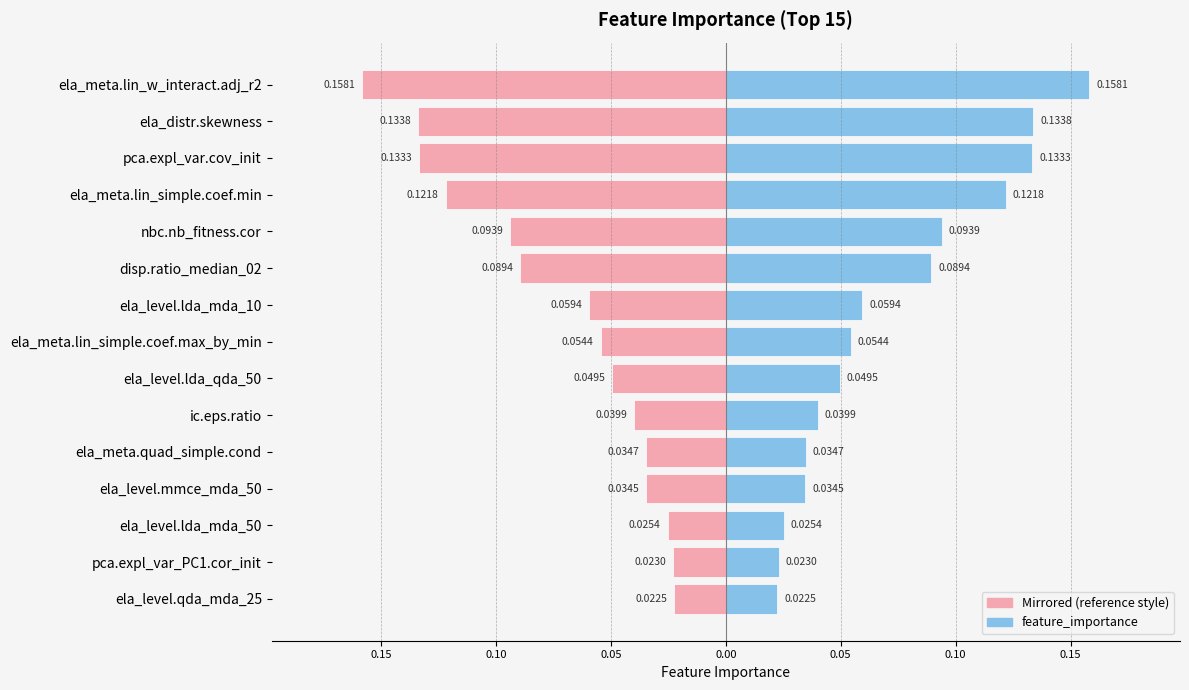

Rank the series by their maximum value, from highest to lowest.

feature_importance, Left (mirrored importance)